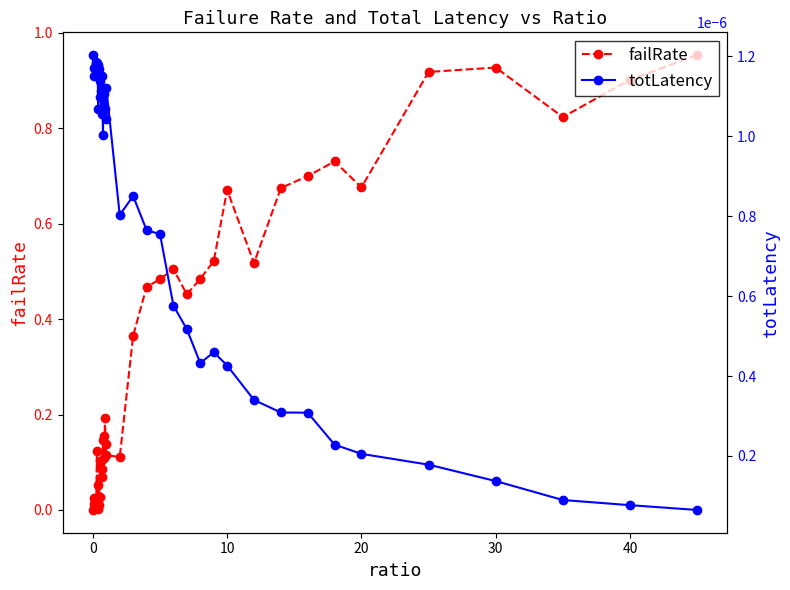

True or false: failRate has more than 2 points higher than both neighbors.

True